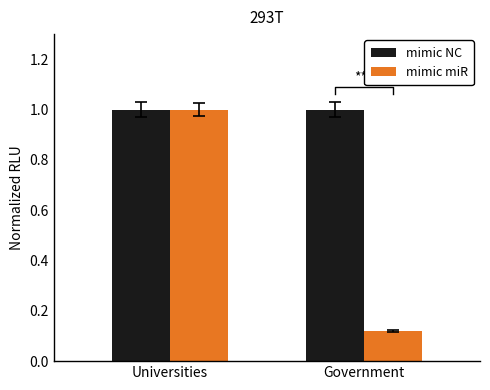

What is the total value across all series at Government?

1.1